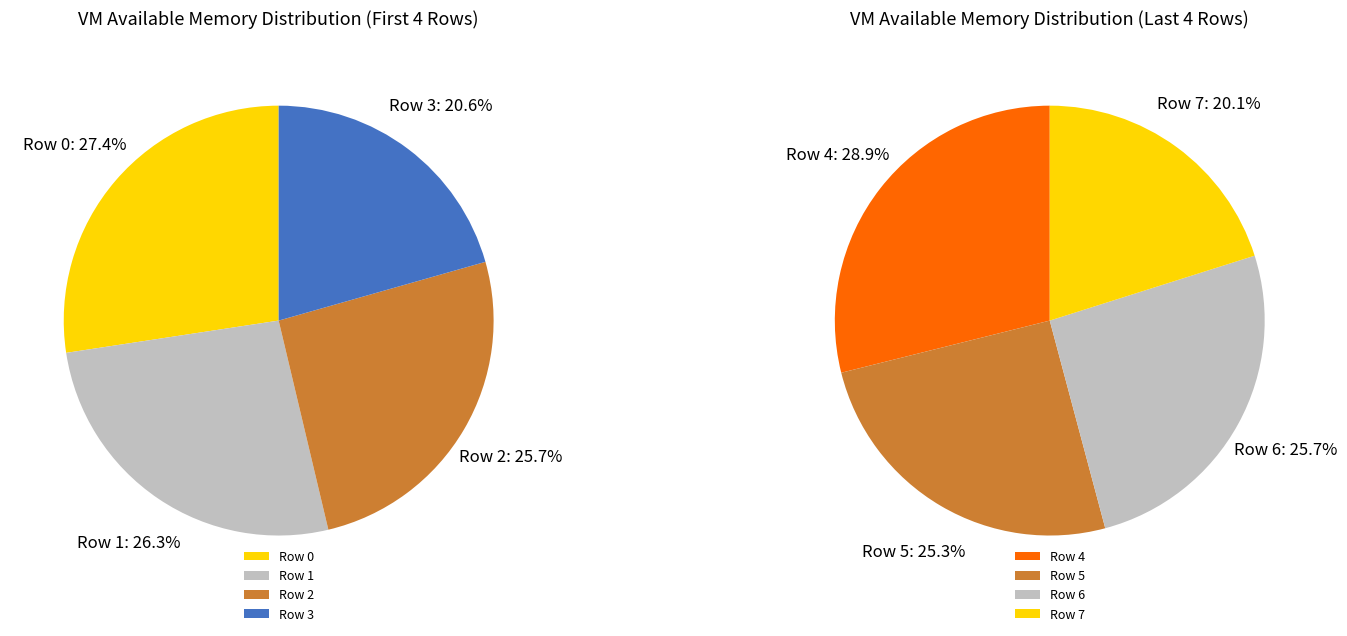

Does Row 6 account for over 50% of the chart?

No